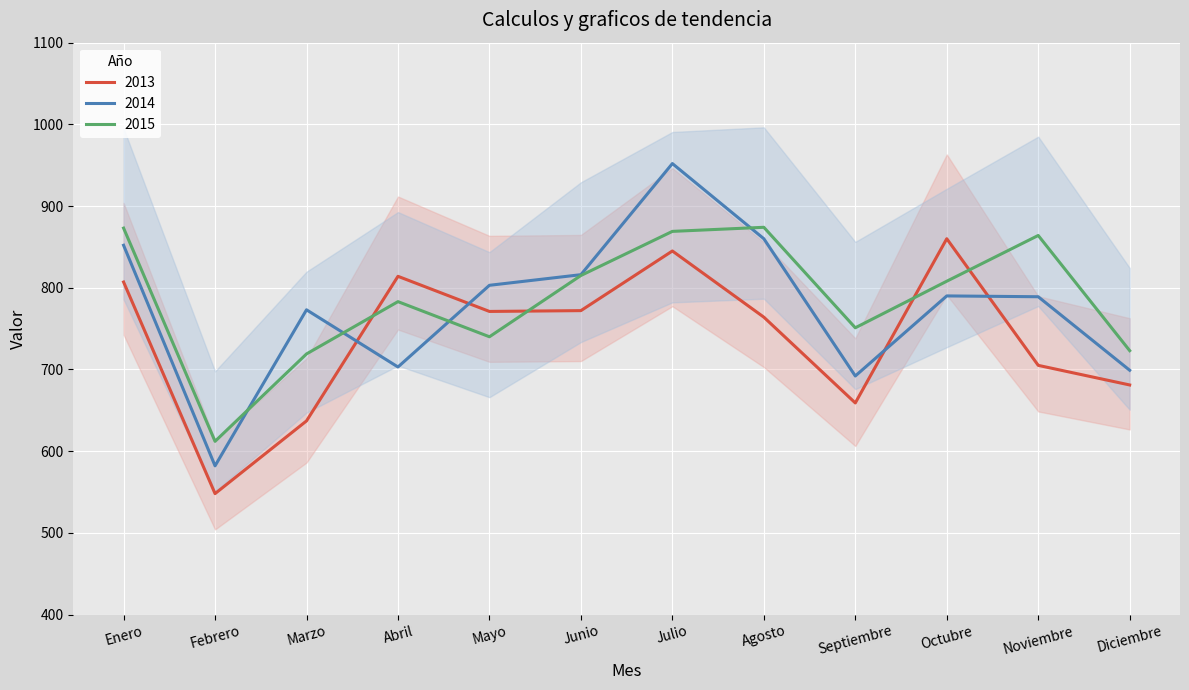

The value of 2013 at Mayo is 1106. True or false?

False